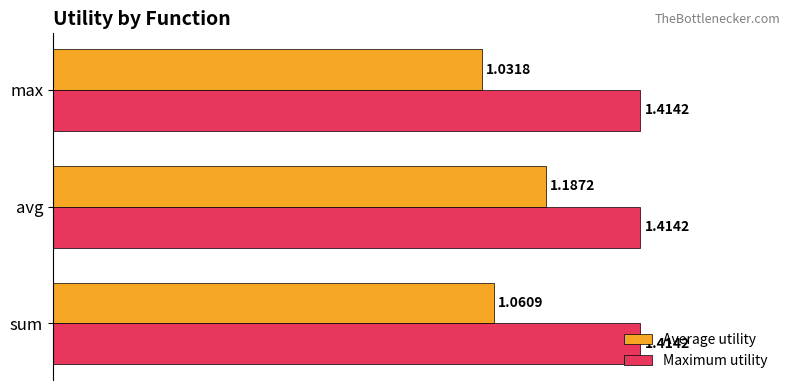

At which category is the sum across all series the highest?

avg